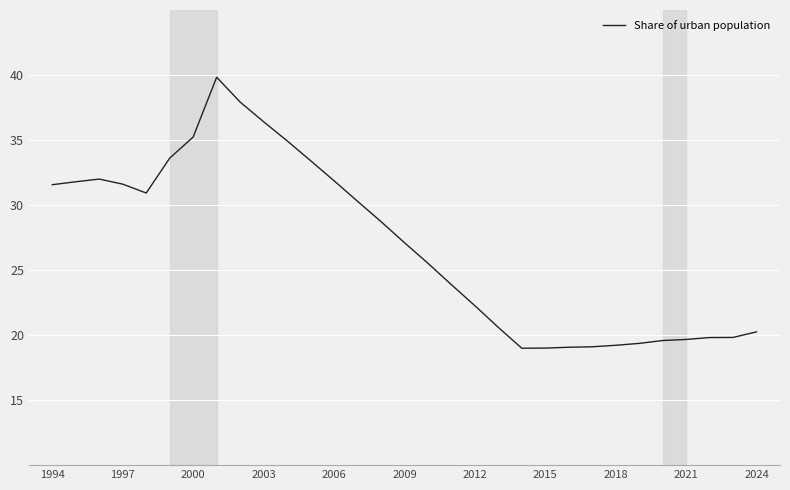

What is the difference between the maximum and minimum values?

20.8